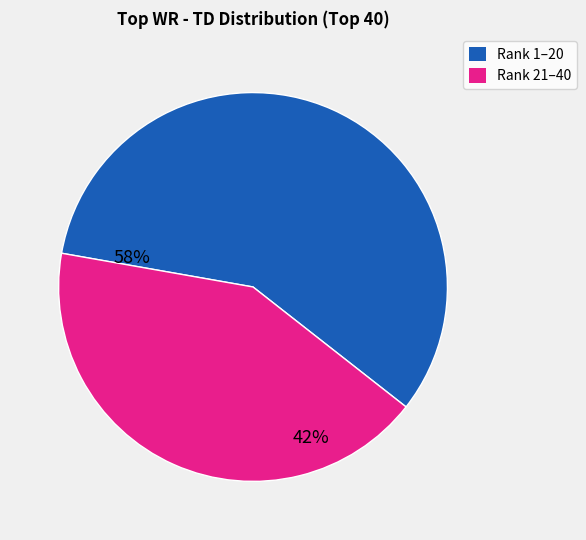

Is there any slice that represents more than half of the pie?

Yes